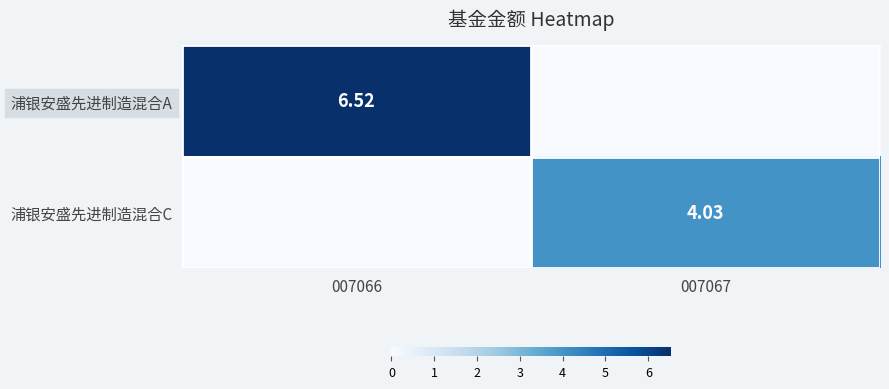

What is the total value across all series at 007066?

6.5